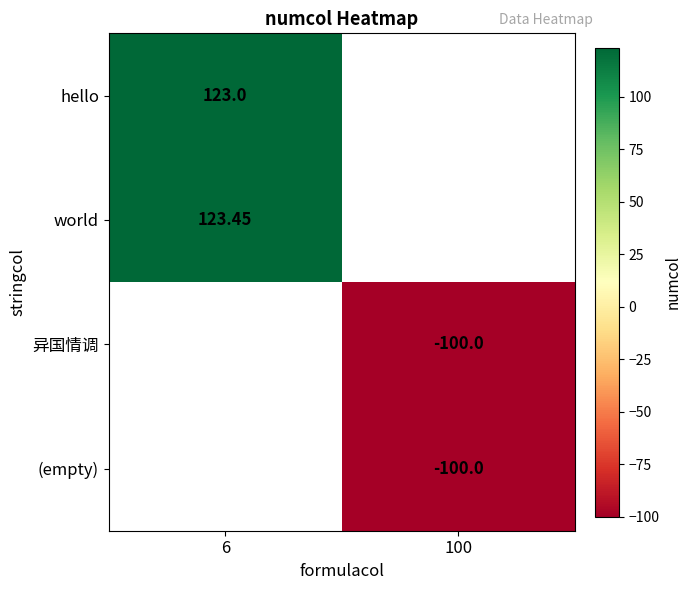

Rank the categories by world value from lowest to highest.

6, 100